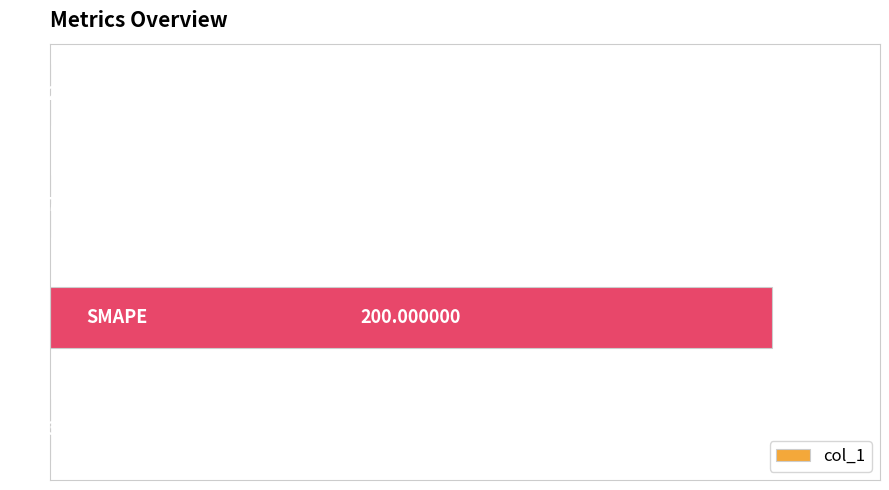

What is the sum of all values?

200.0